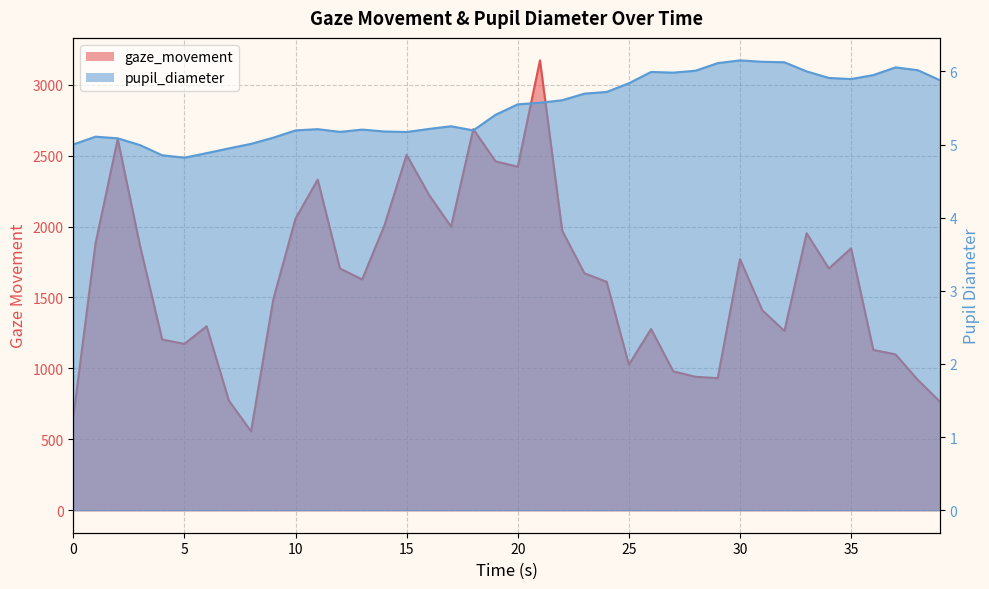

True or false: gaze_movement and pupil_diameter intersect in this chart.

False